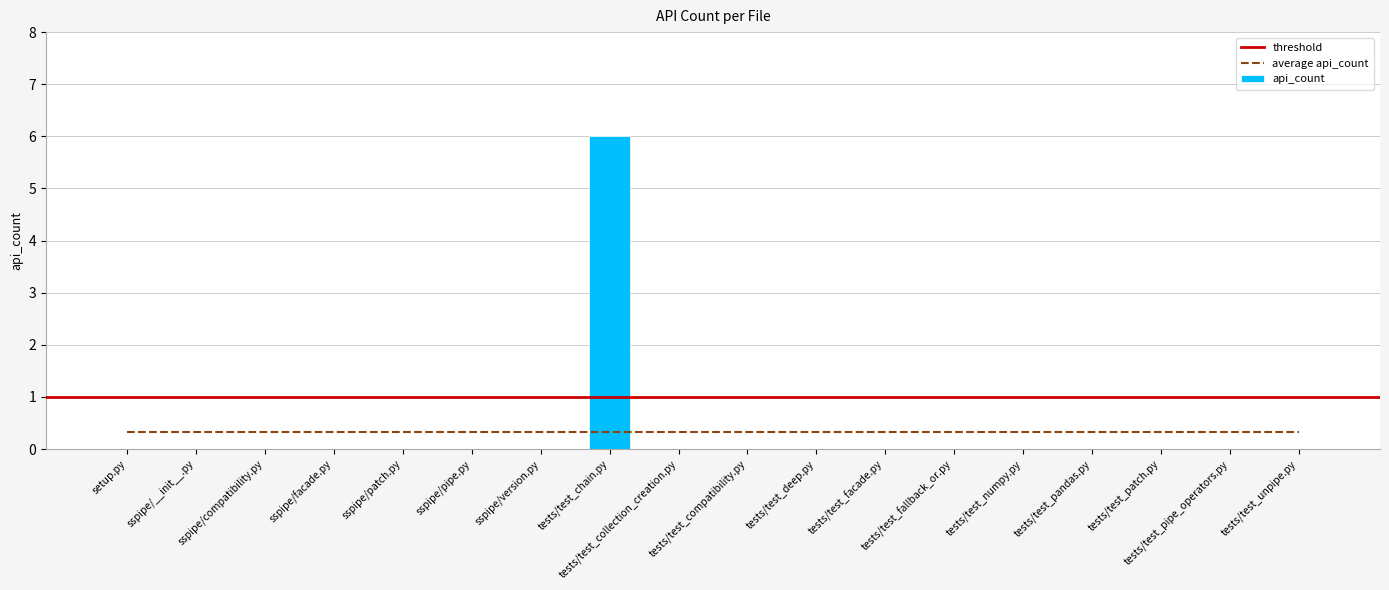

Does the chart contain any negative values?

No